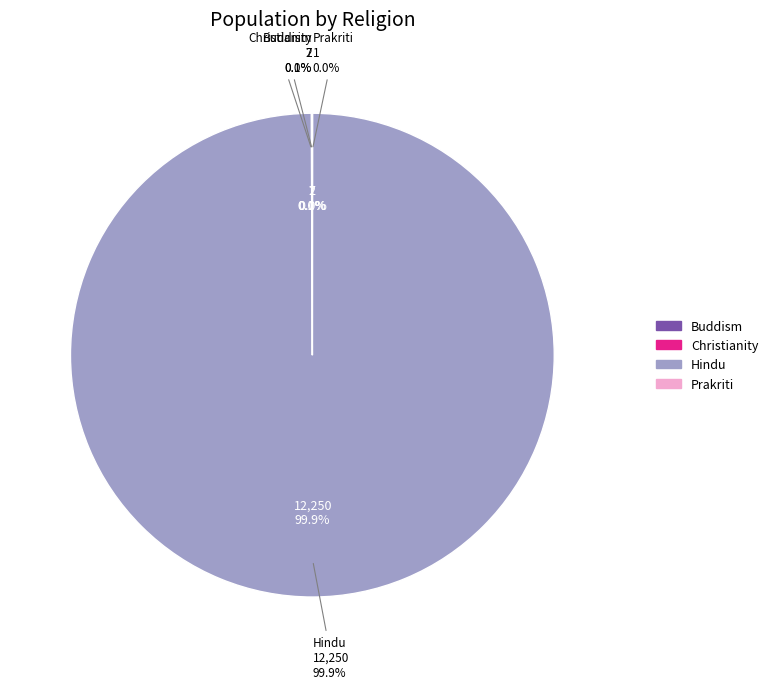

Combined, what portion of the pie is Prakriti and Christianity?

0.1%